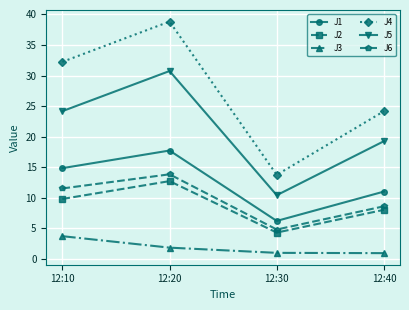

True or false: J1 and J3 cross at least once.

False